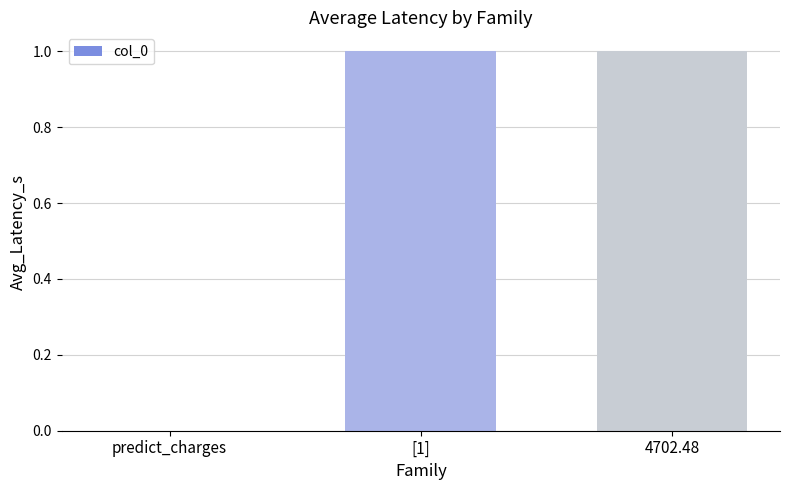

What is the change in value from predict_charges to [1]?

+1